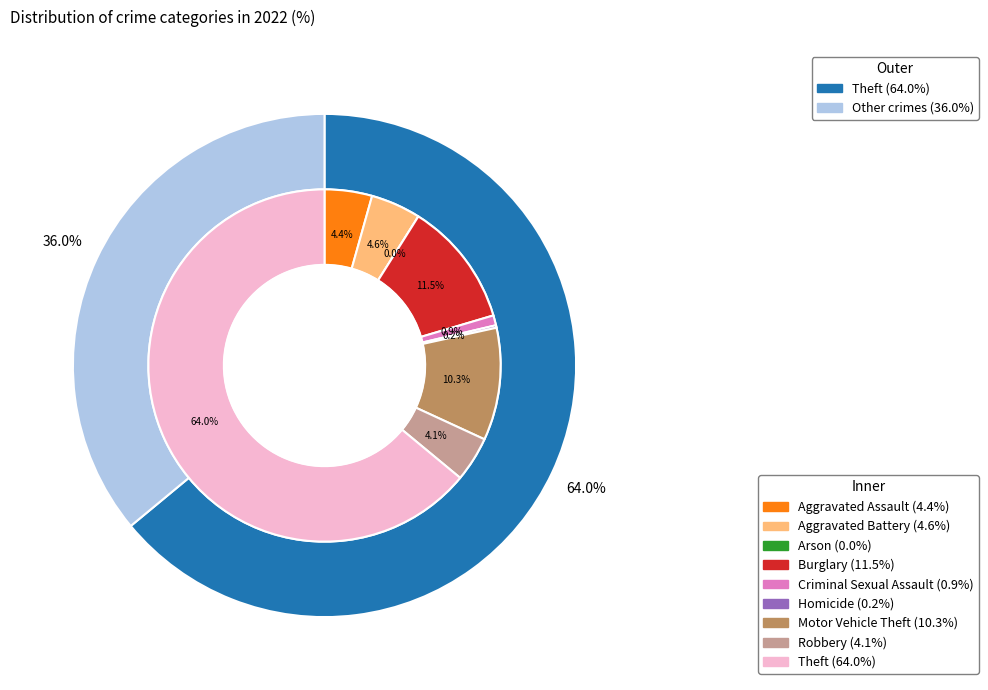

Is Burglary the majority of the pie?

No